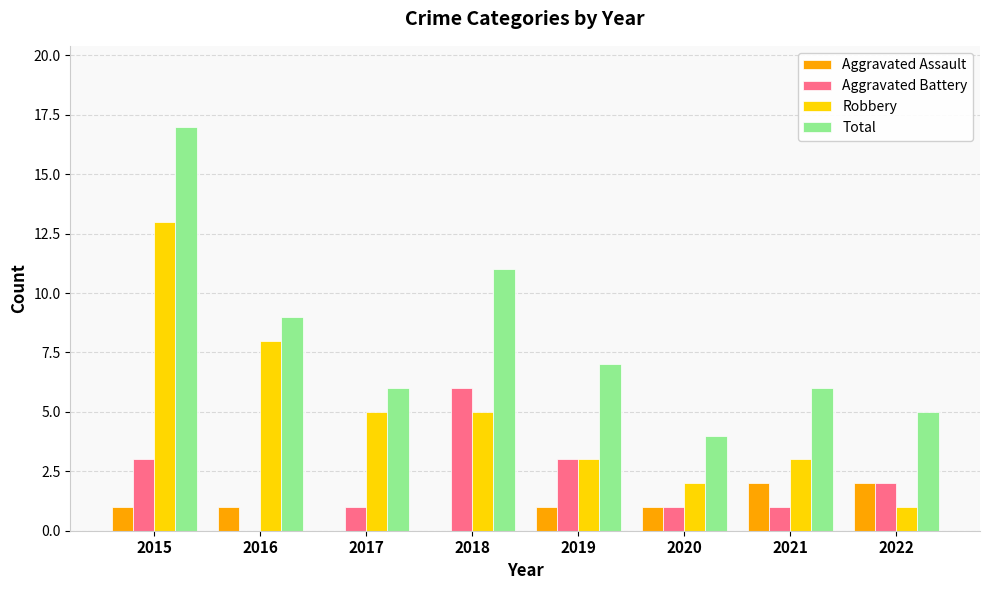

Which series has the largest total across all categories?

Total